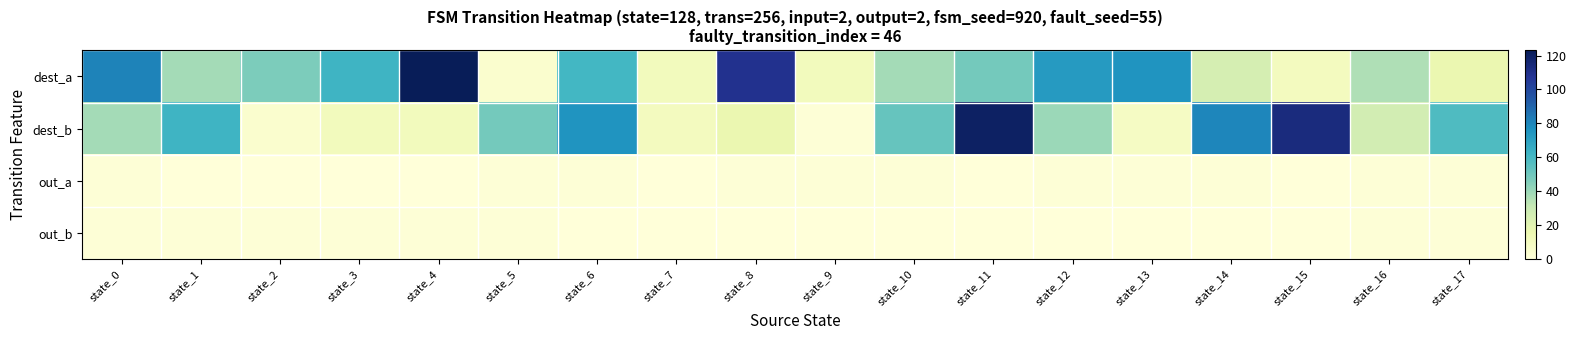

At which category is the sum across all series the highest?

state_11